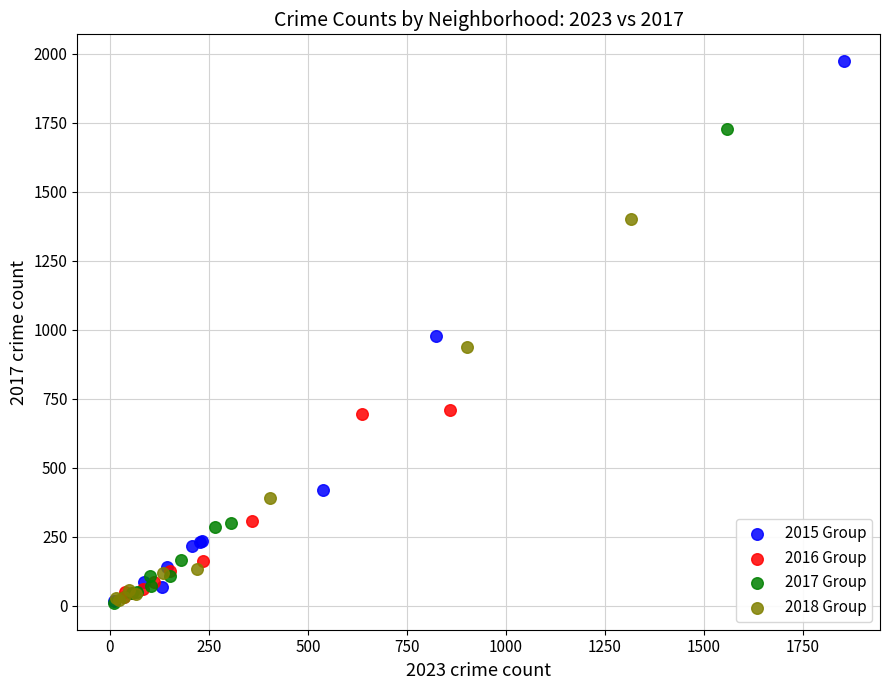

Which series has the largest Y range (max minus min)?

2015 Group